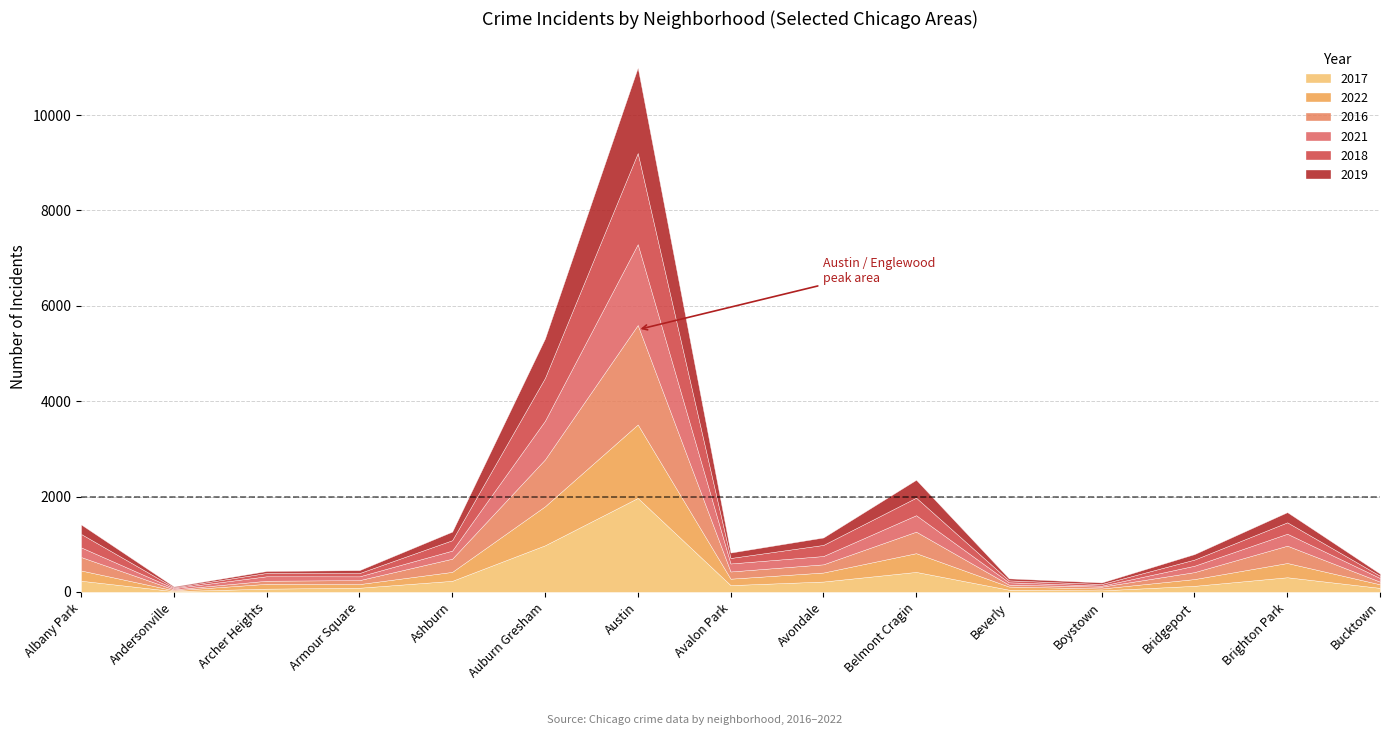

Rank the series at Belmont Cragin from lowest to highest value.

2021, 2018, 2019, 2022, 2017, 2016